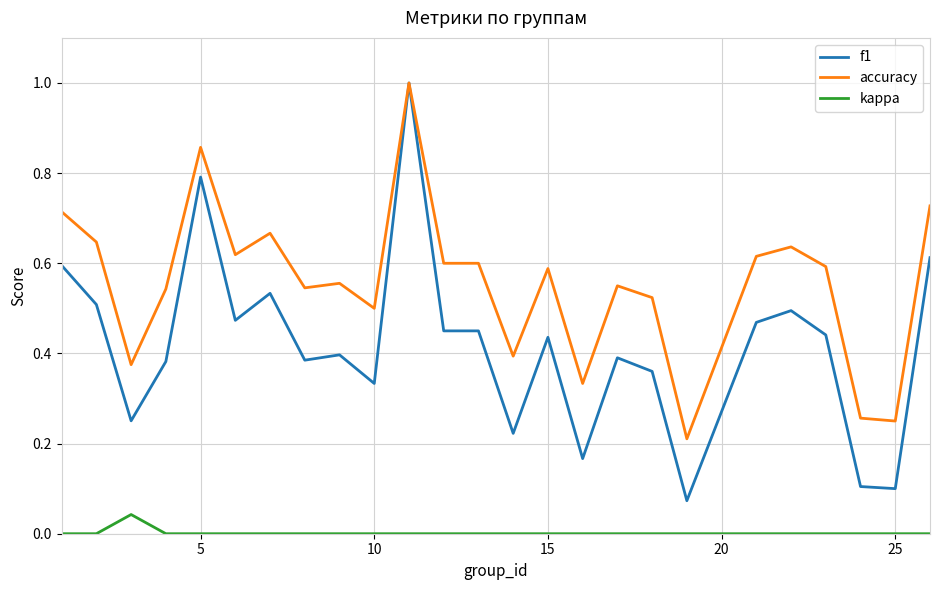

What is the maximum value shown in the chart?

1.0